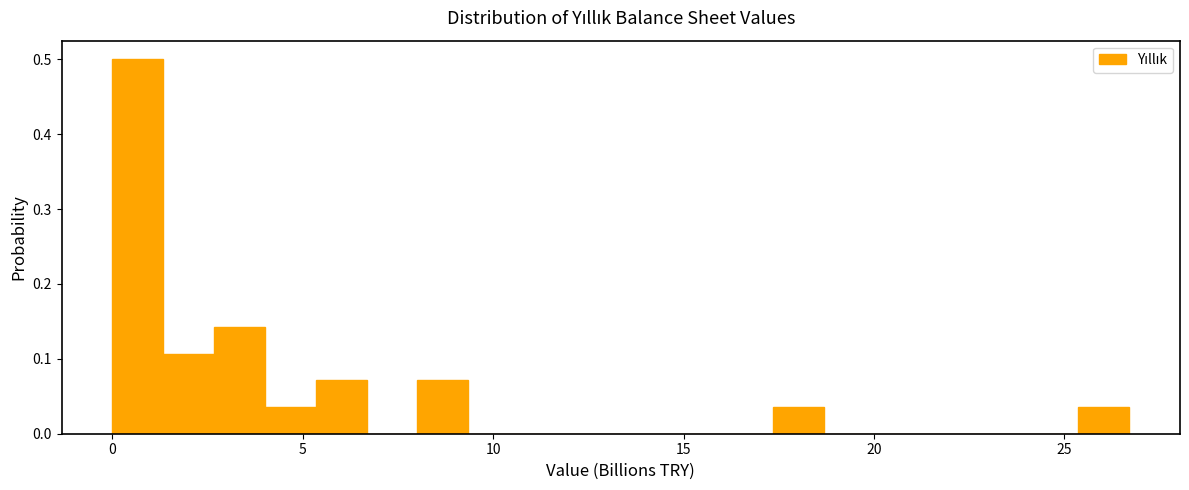

Around what value on the x-axis is the tallest bar? Give the approximate position of its centre, as read against the axis.

0.5